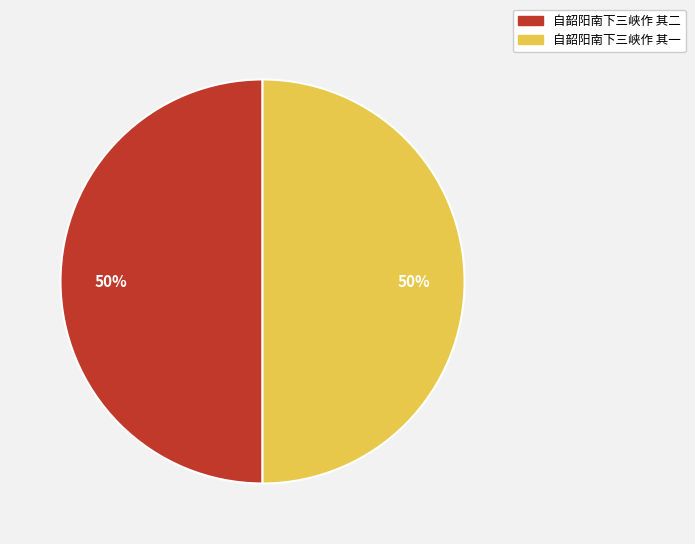

Combined, do 自韶阳南下三峡作 其二 and 自韶阳南下三峡作 其一 account for over 50%?

Yes